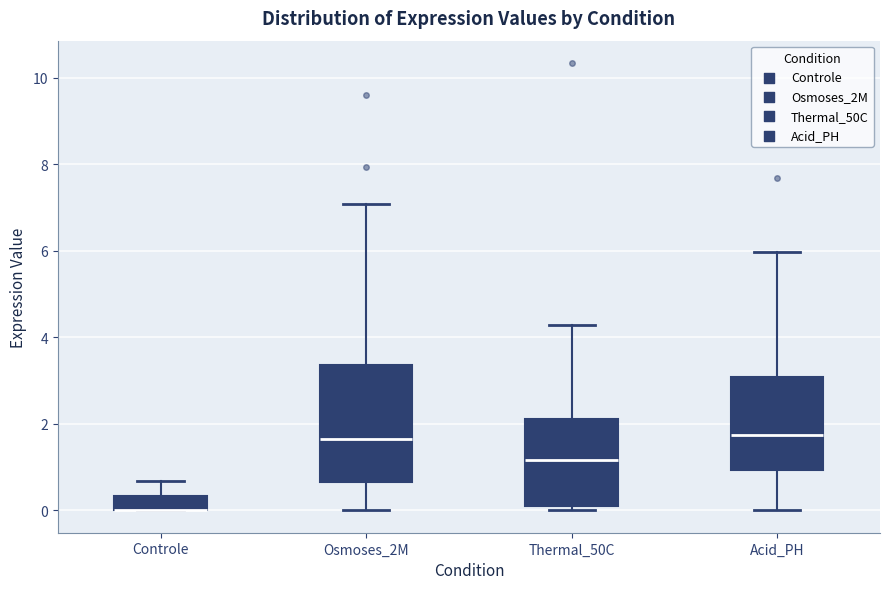

Reading left to right, transcribe this box plot: for each box, give where its median line is, the range the box spans, and where its two whiskers end, as read against the y-axis. The values are not printed on the chart, so give them approximately, as read against the axis.

Controle: median 0.0 (drawn on the box's lower edge), box 0.0 to 0.4, whiskers 0.0 to 0.6
Osmoses_2M: median 1.6, box 0.6 to 3.4, whiskers 0.0 to 7.0
Thermal_50C: median 1.2, box 0.0 to 2.2, whiskers 0.0 (just below the box's lower edge) to 4.2
Acid_PH: median 1.8, box 1.0 to 3.0, whiskers 0.0 to 6.0